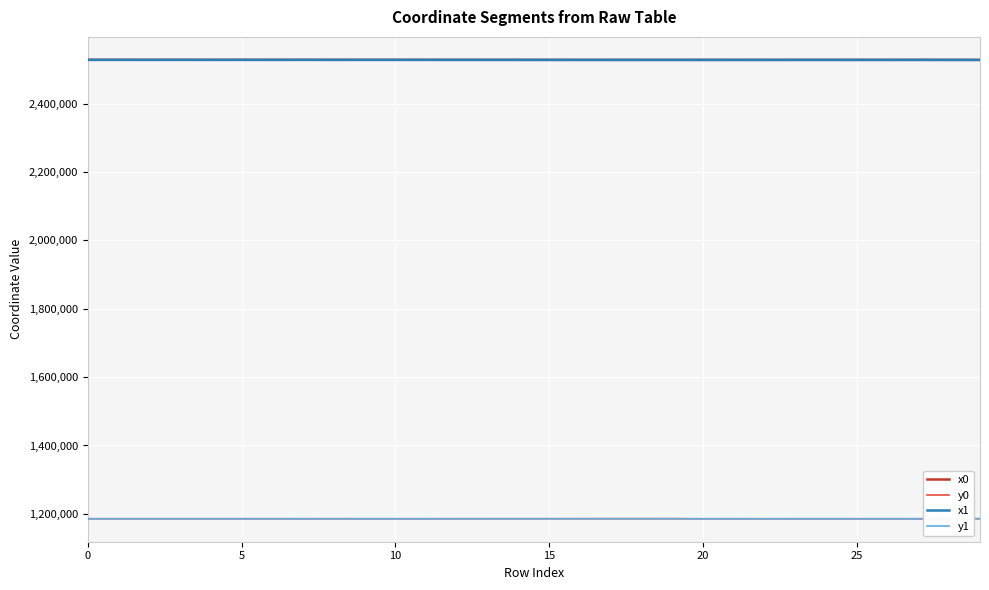

What is the maximum value shown in the chart?

2528351.5